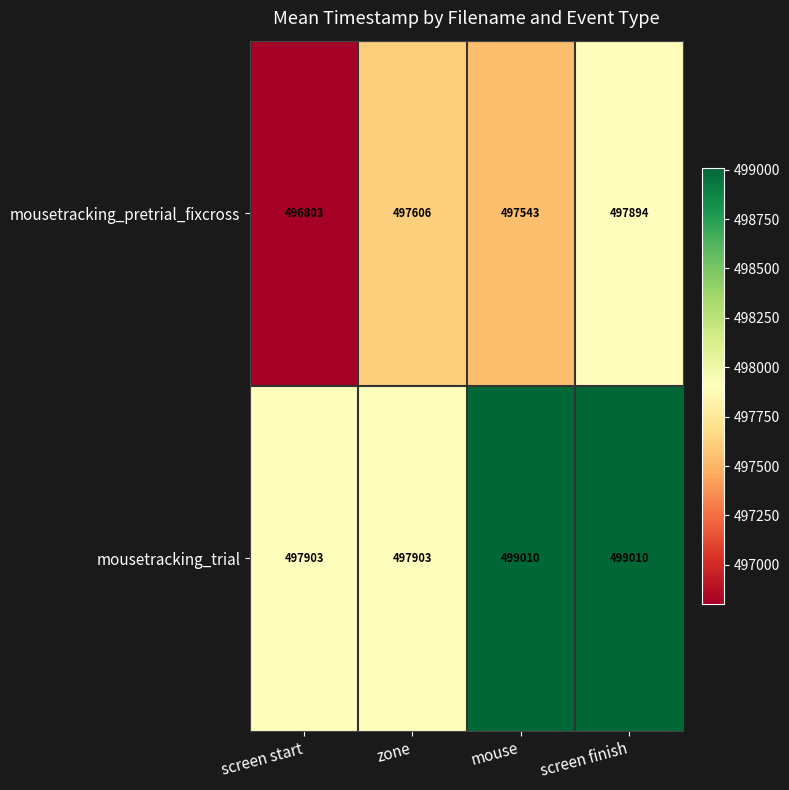

The value of mousetracking_trial at zone is 497903. True or false?

True